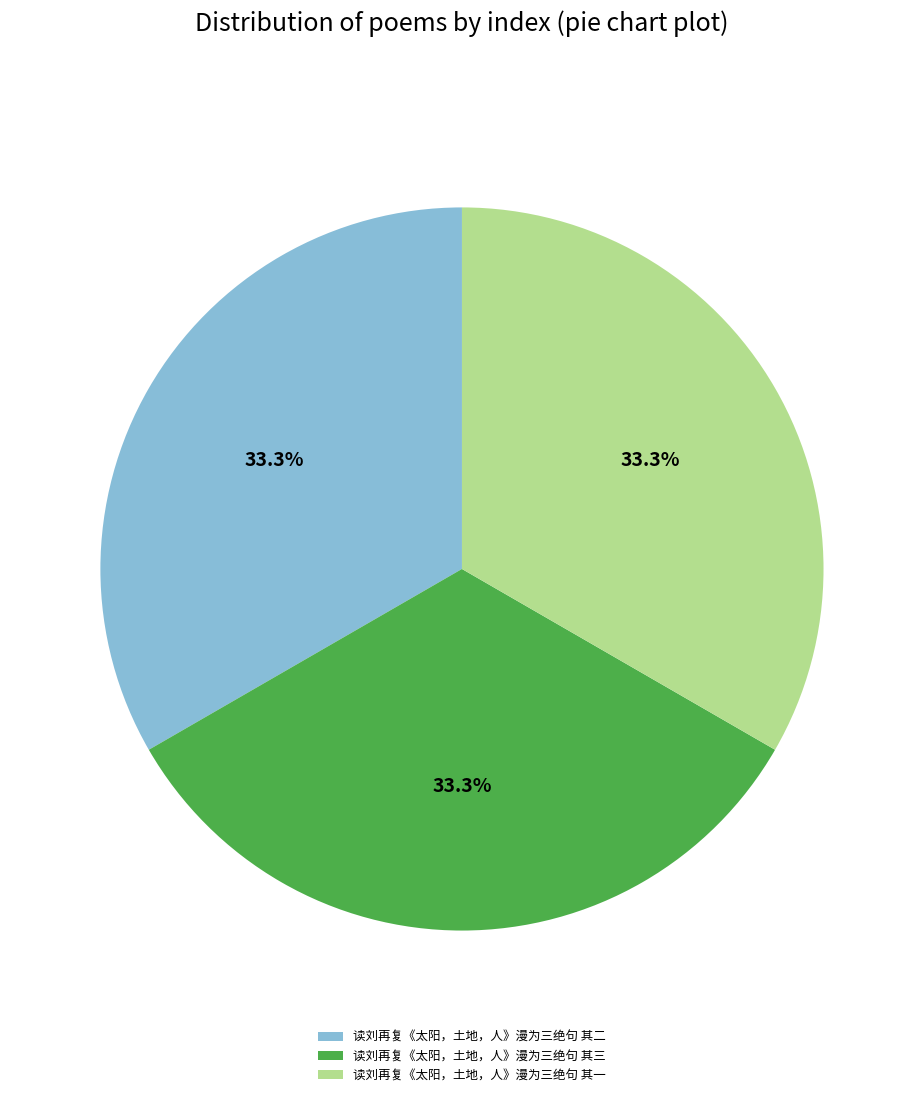

How much of the chart is everything except 读刘再复《太阳，土地，人》漫为三绝句 其一?

66.7%